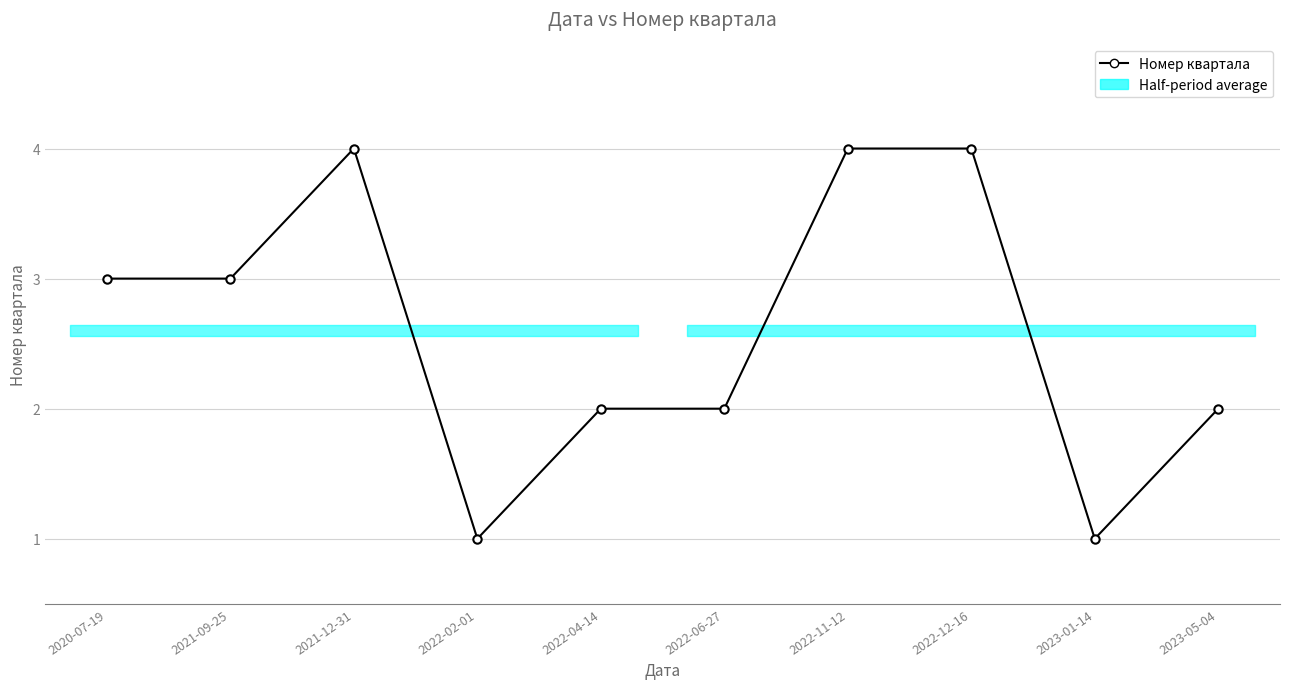

What is the greatest value displayed?

4